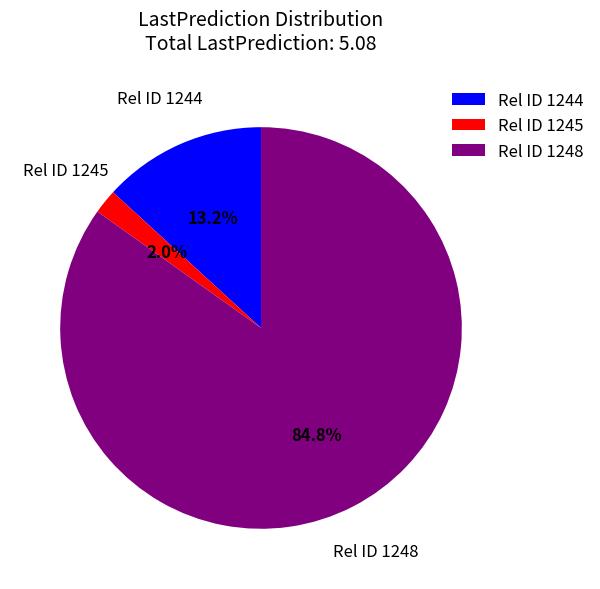

Which category accounts for the majority?

Rel ID 1248